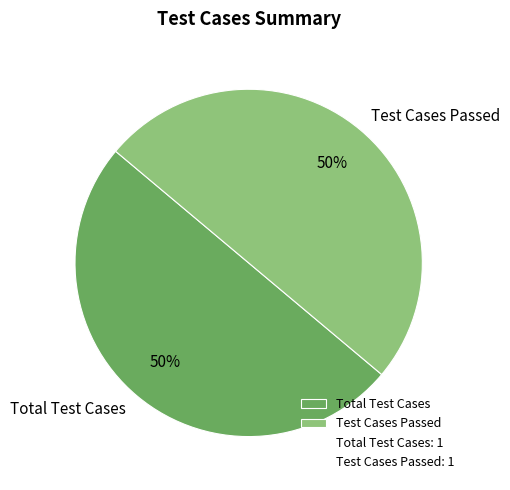

What is the ratio of the value at Test Cases Passed to the value at Total Test Cases?

1.0